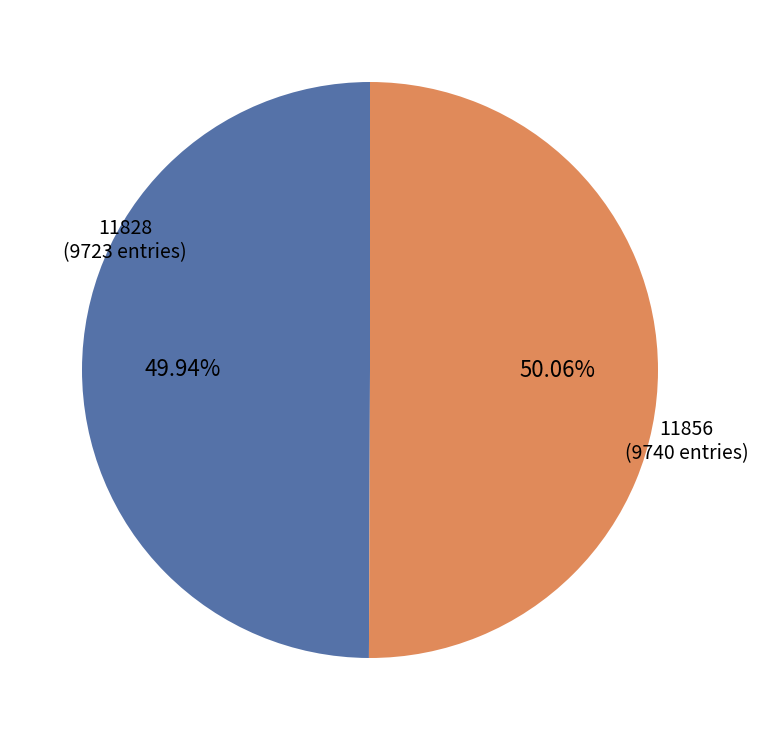

What percentage is NOT represented by 11828?

50.1%